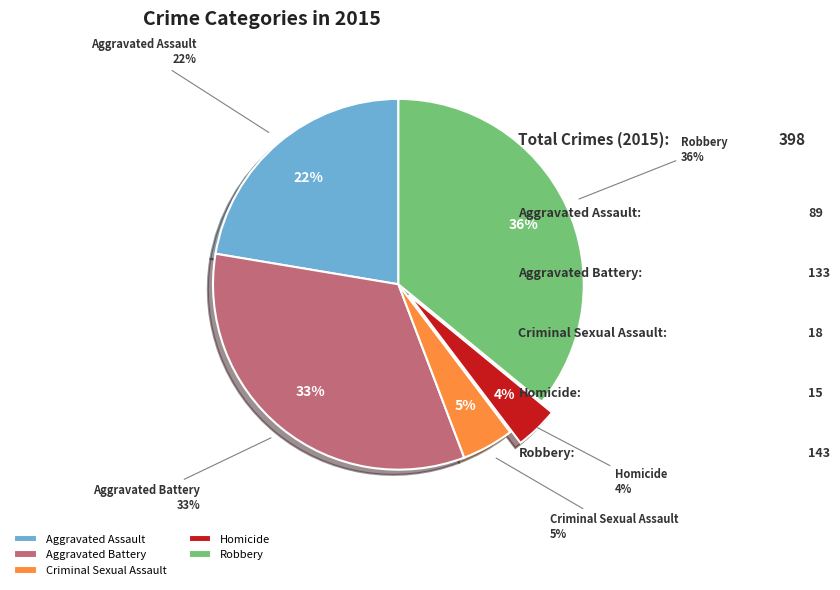

Rank the categories by value from lowest to highest.

Homicide, Criminal Sexual Assault, Aggravated Assault, Aggravated Battery, Robbery